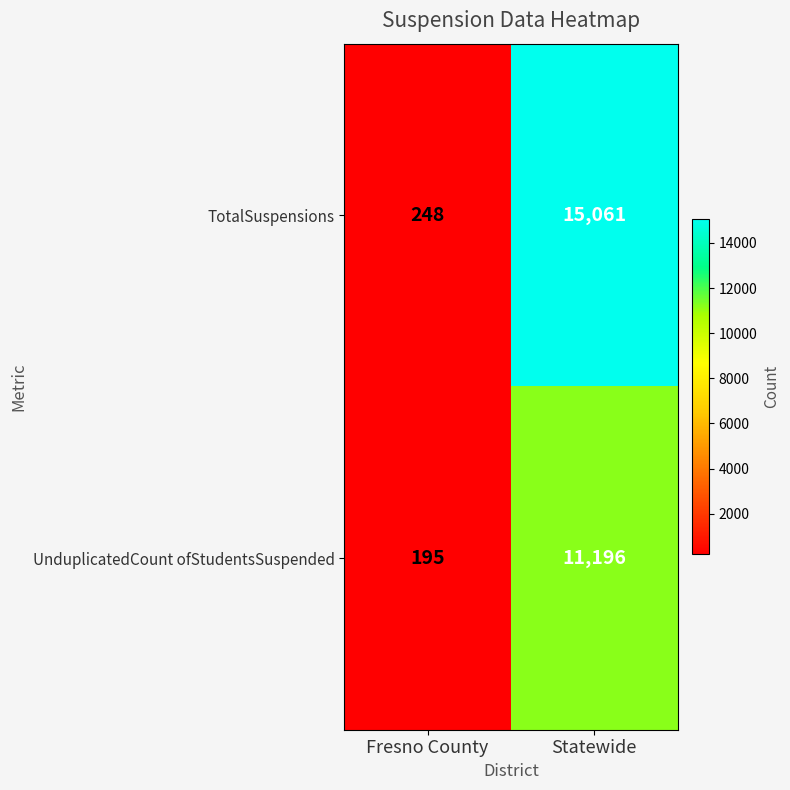

At which label is UnduplicatedCount ofStudentsSuspended closest to 5695?

Fresno County